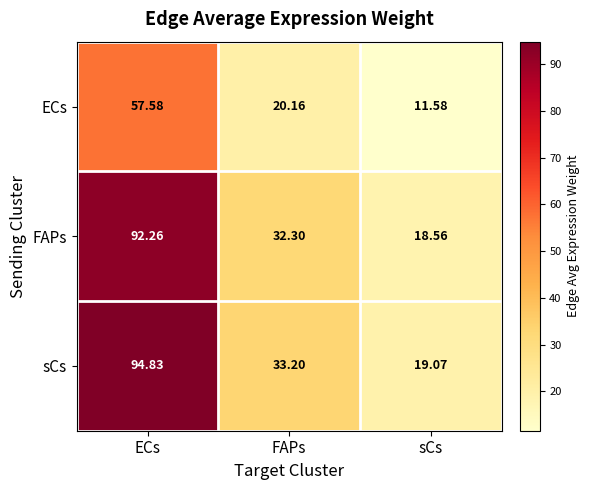

Between ECs and FAPs, which series saw the biggest shift?

sCs